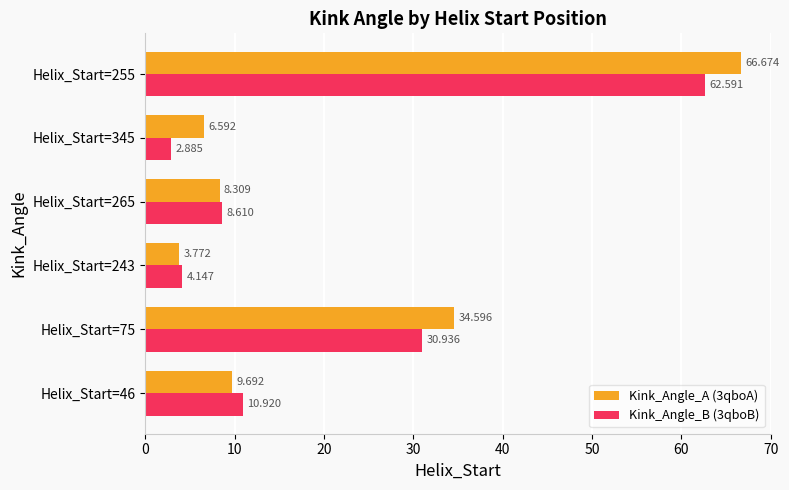

Count the number of categories in the chart.

6